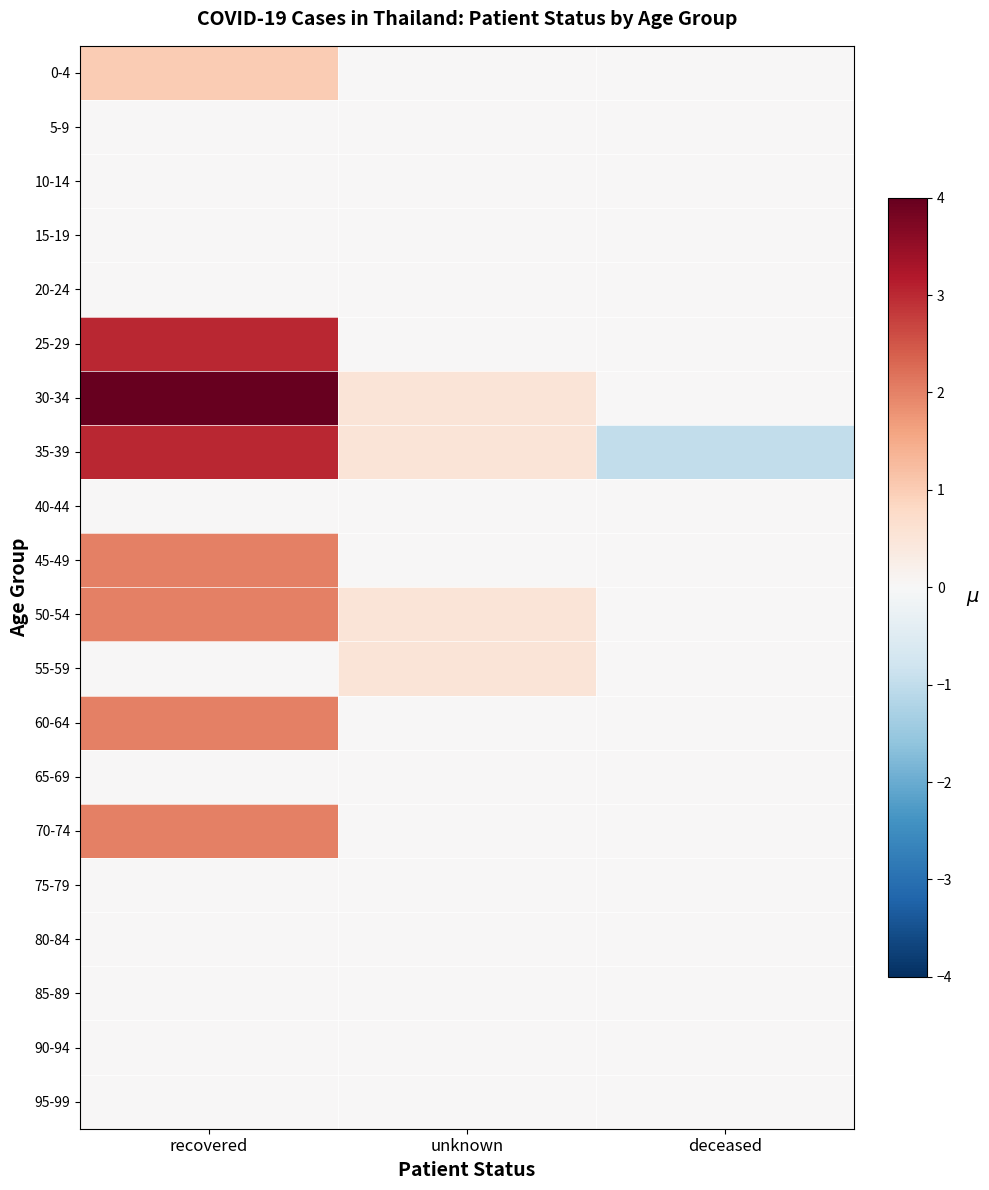

Rank the series at unknown from lowest to highest value.

0-4, 5-9, 10-14, 15-19, 20-24, 25-29, 40-44, 45-49, 60-64, 65-69, 70-74, 75-79, 80-84, 85-89, 90-94, 95-99, 30-34, 35-39, 50-54, 55-59